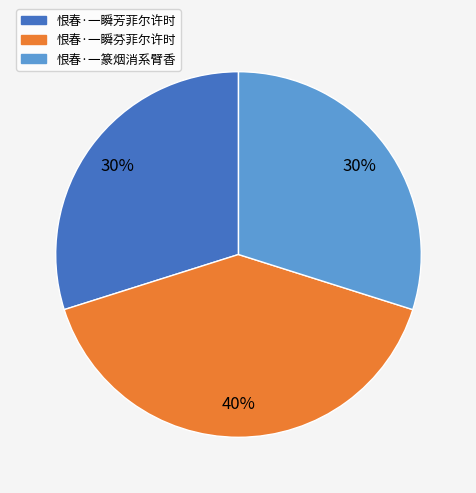

Between 恨春·一瞬芬菲尔许时 and 恨春·一瞬芳菲尔许时, which is larger?

恨春·一瞬芬菲尔许时